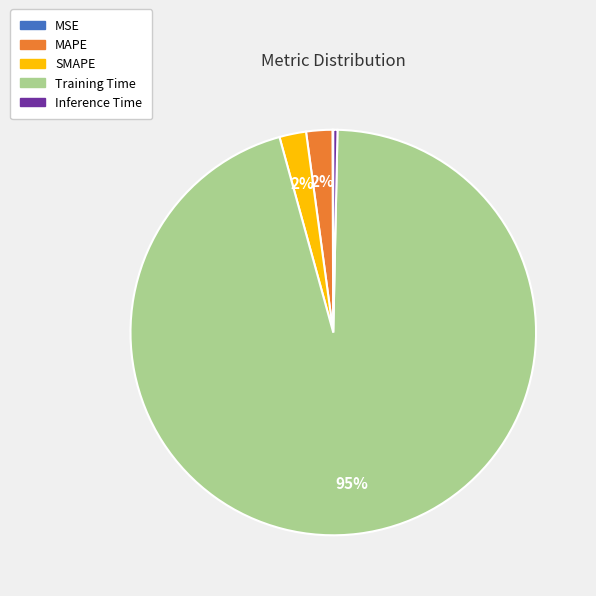

The Inference Time slice represents 0% of the pie. True or false?

True